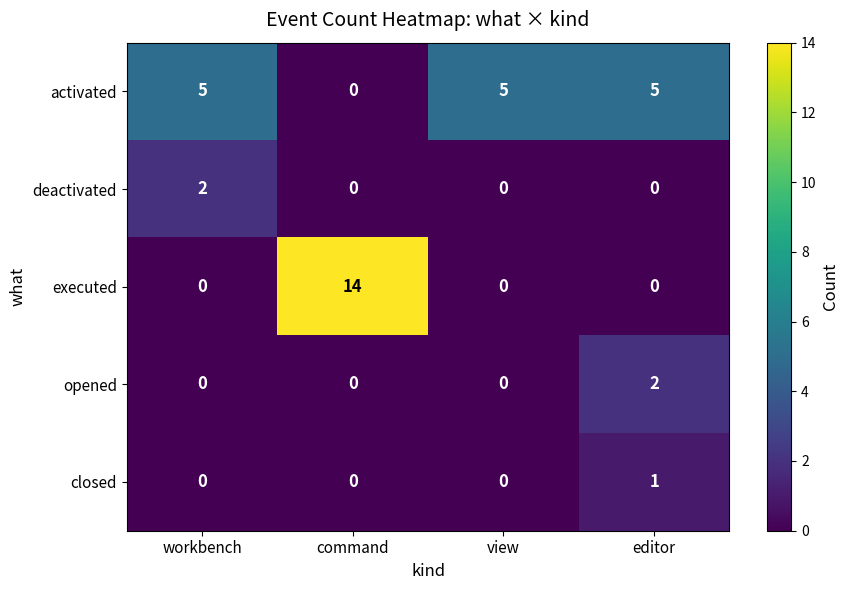

Is the value of closed at editor greater than the value of executed at workbench?

Yes